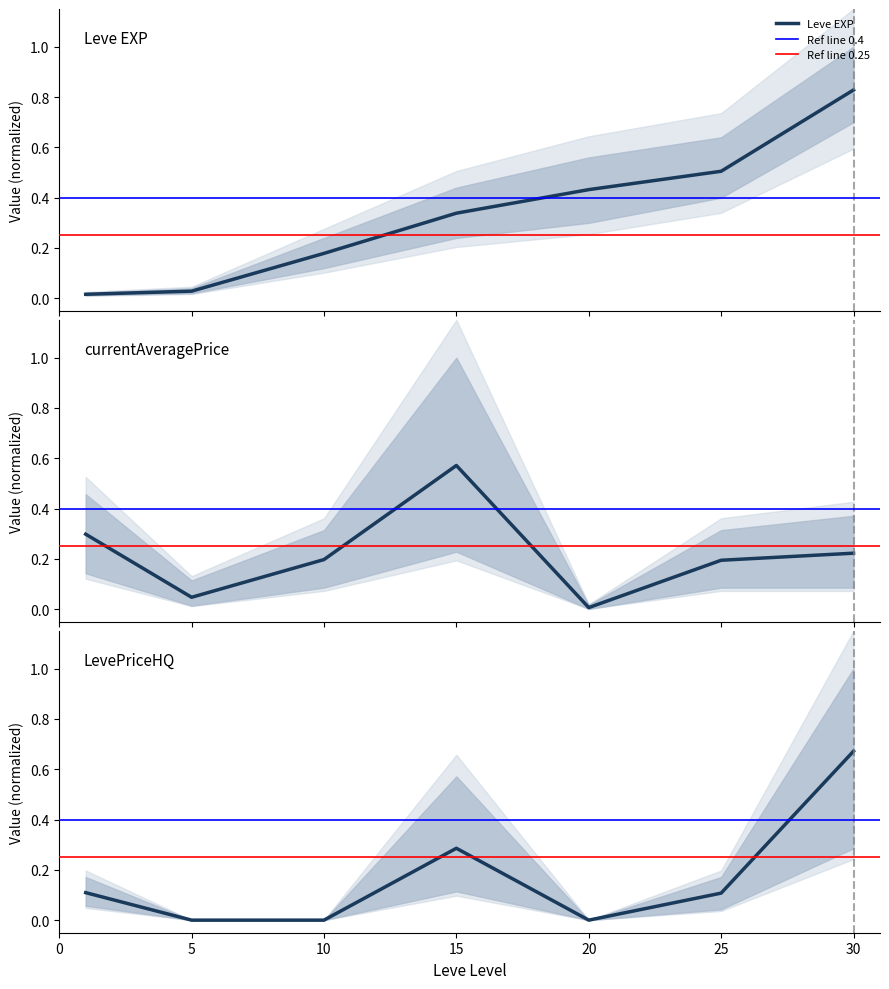

List the labels in order of Leve EXP value, smallest first.

0, 5, 10, 15, 20, 25, 30